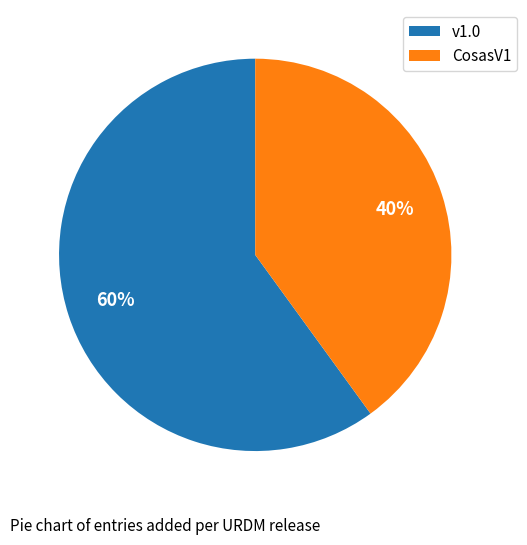

Rank the categories by value from highest to lowest.

v1.0, CosasV1